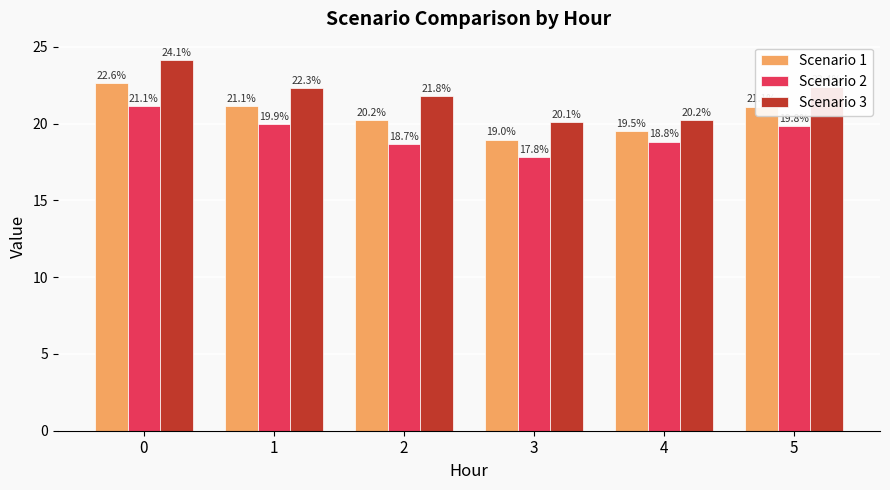

What is the average value of the Scenario 2 series?

19.4